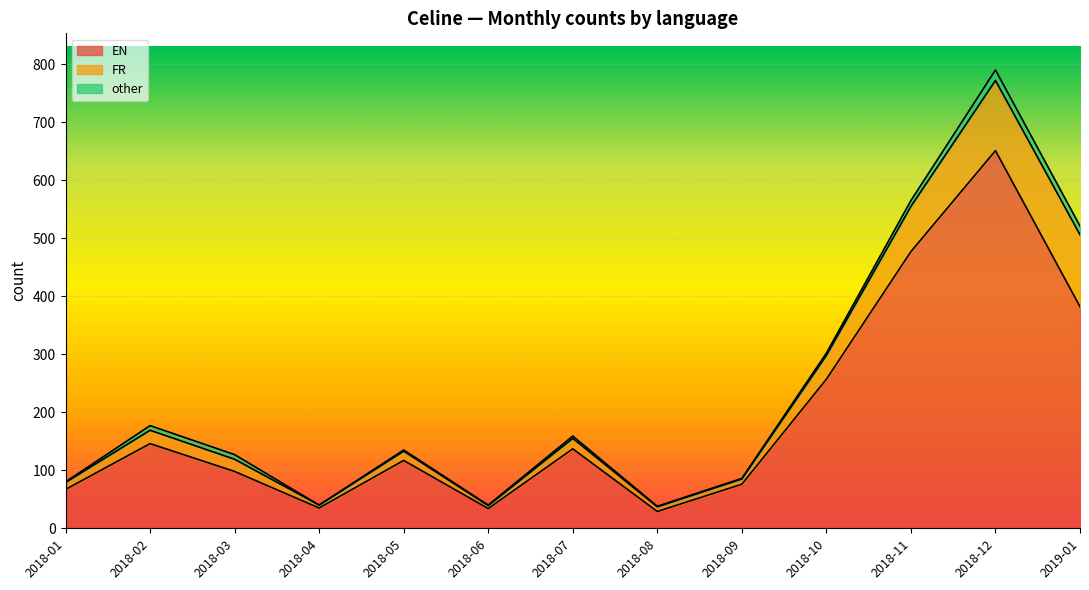

Which category has the lowest value across all series?

2018-04